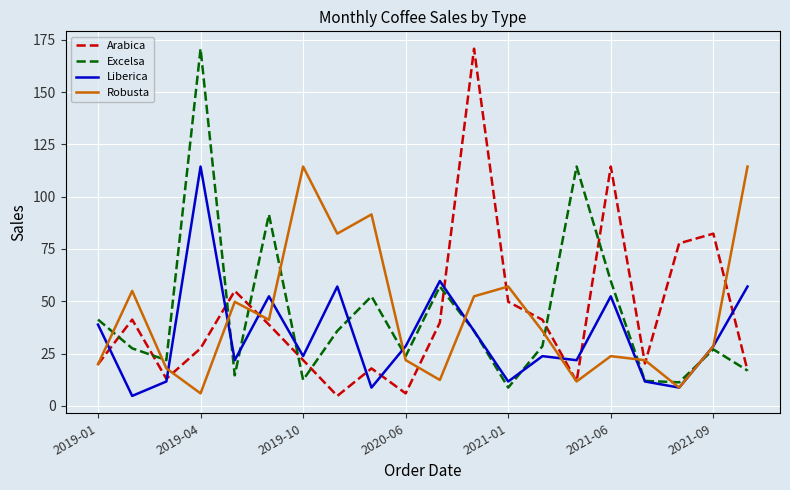

Which series has the widest spread of values?

Arabica